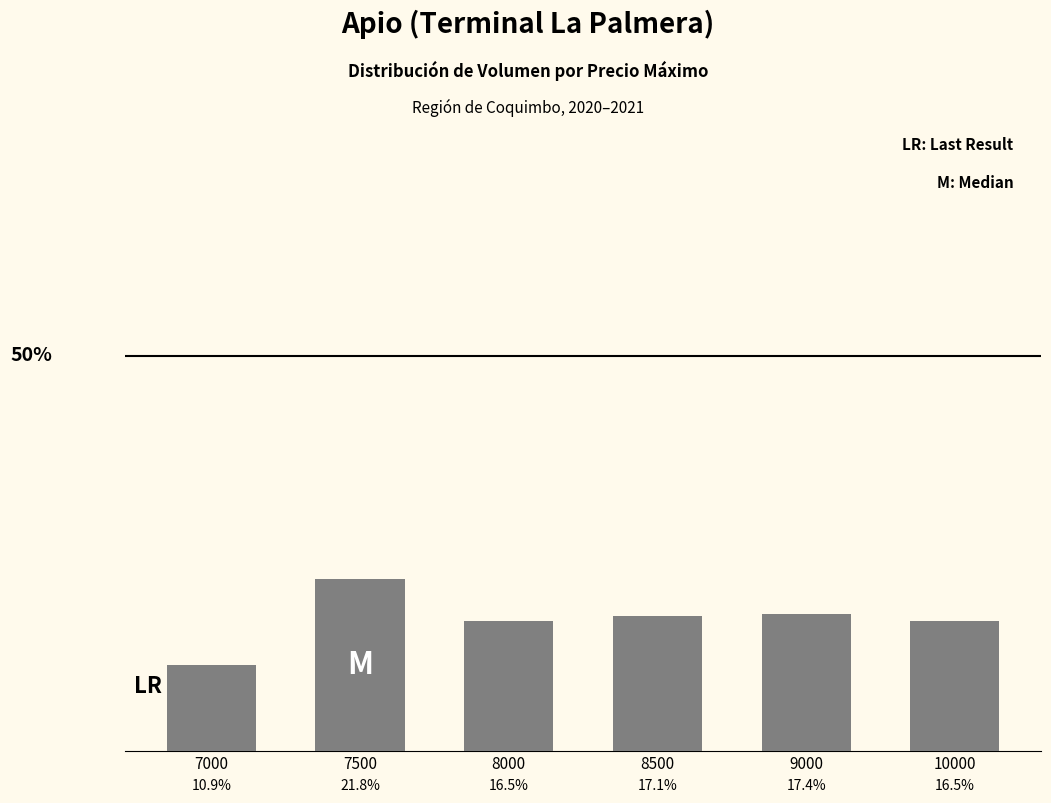

What is the ratio of the value at 8500 to the value at 7500?

0.8